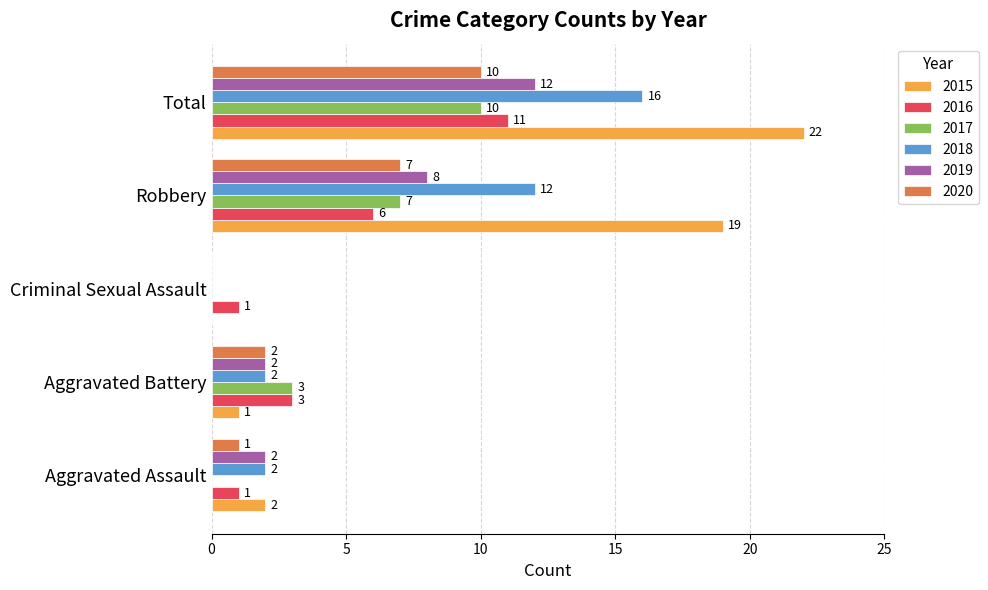

True or false: 2020 has a value of 10 at Robbery.

False